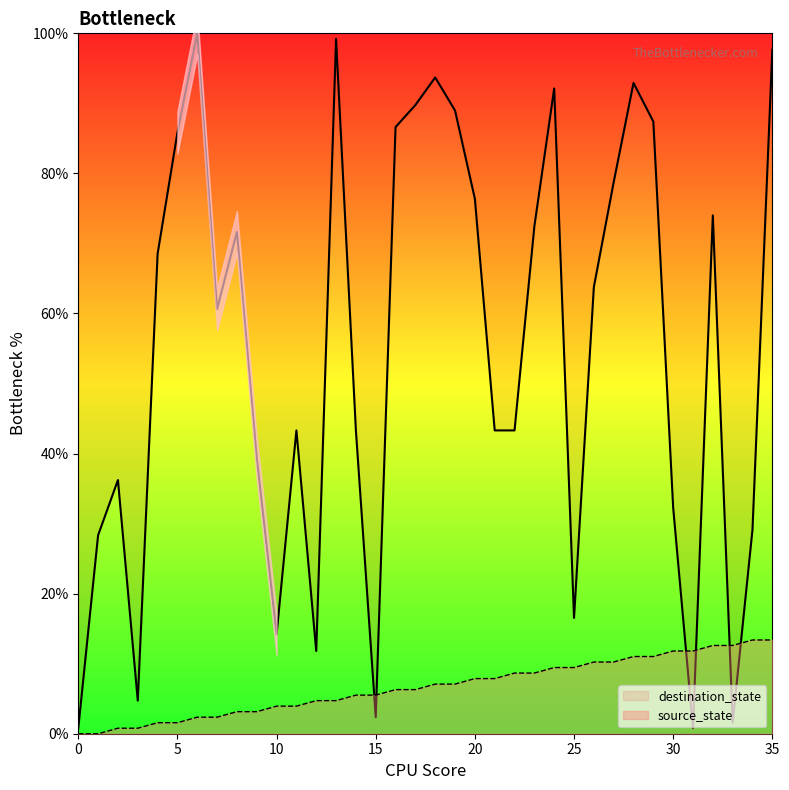

Is the value of source_state at 31 greater than the value of destination_state at 0?

Yes